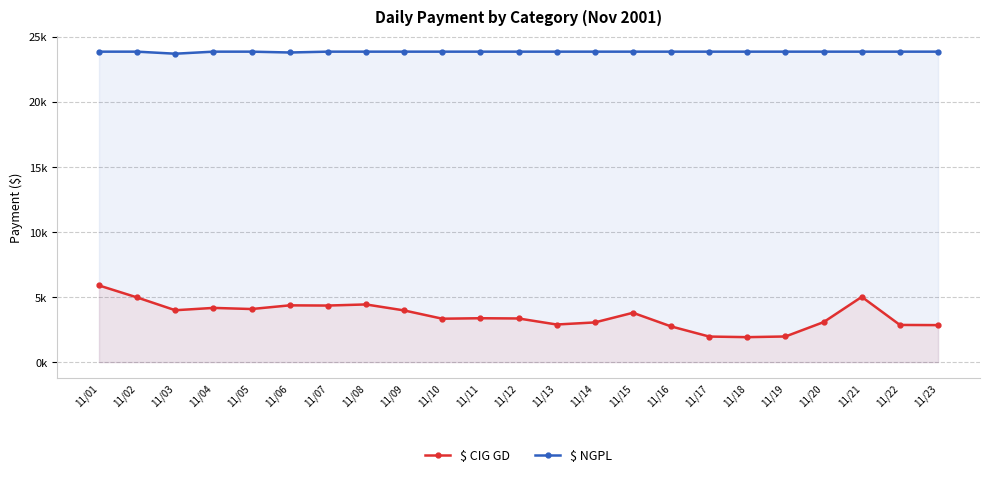

True or false: $ CIG GD and $ NGPL intersect in this chart.

False